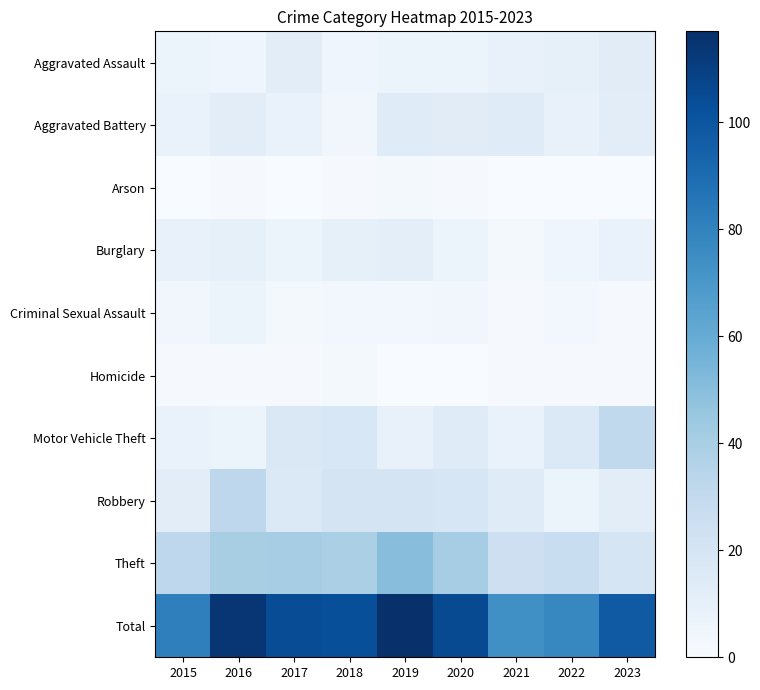

What is the difference between the highest and lowest values at 2015?

81